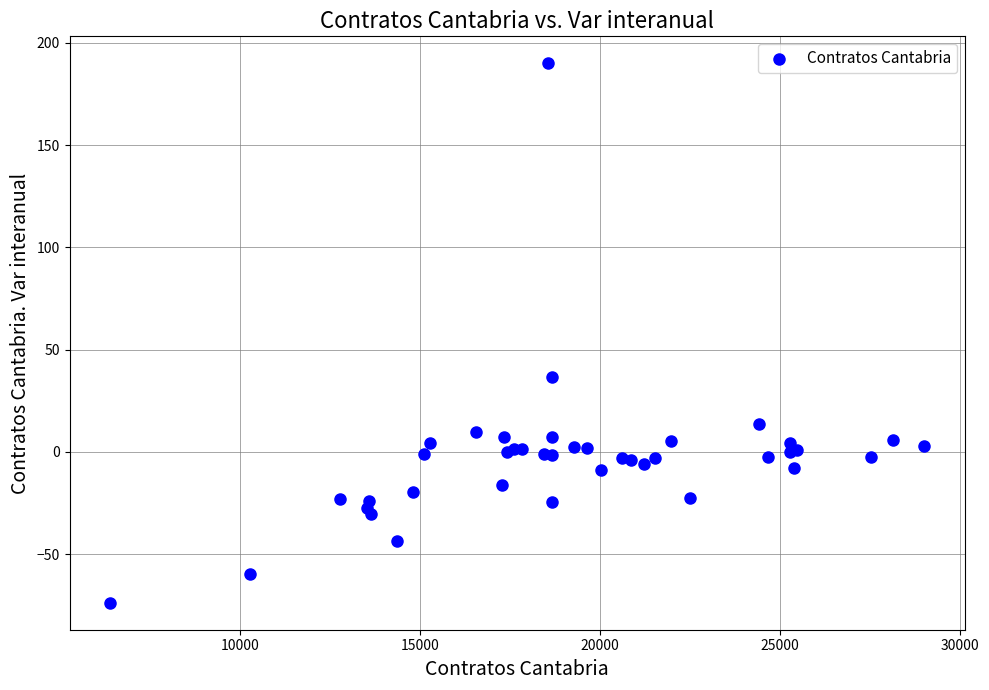

What Y value in the scatter plot is closest to 58?

36.8